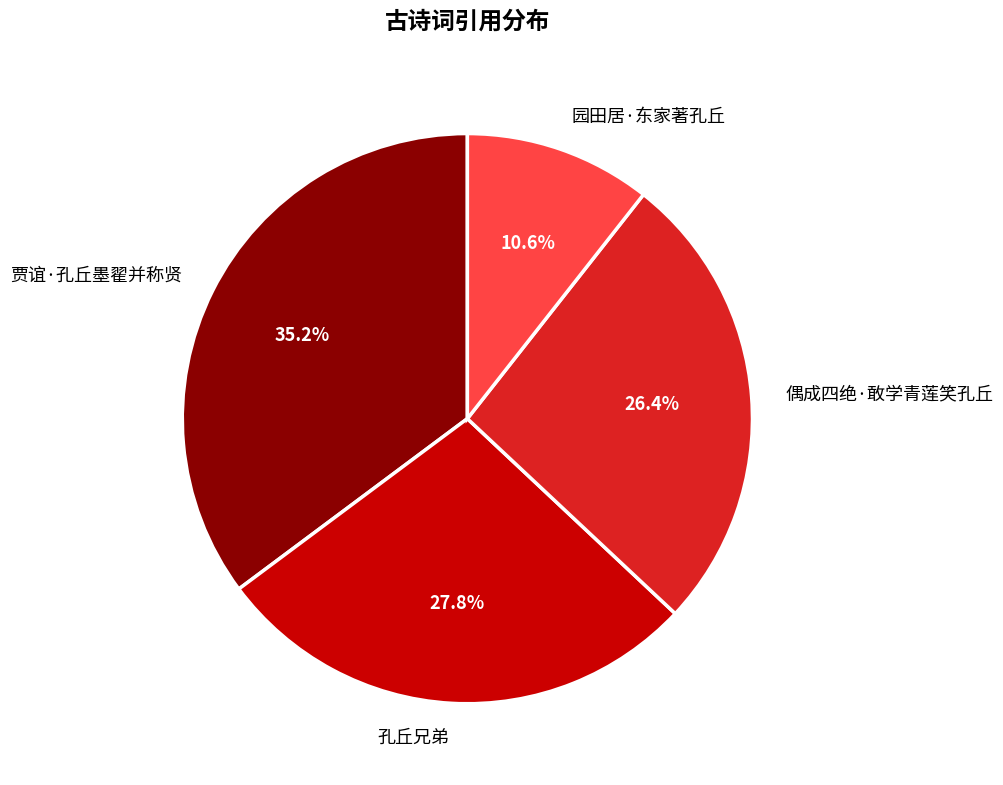

What percentage do 偶成四绝·敢学青莲笑孔丘 and 贾谊·孔丘墨翟并称贤 together represent?

61.6%